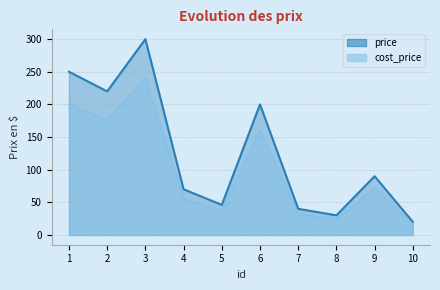

What is the difference between the second highest and second lowest values in the price series?

220.0